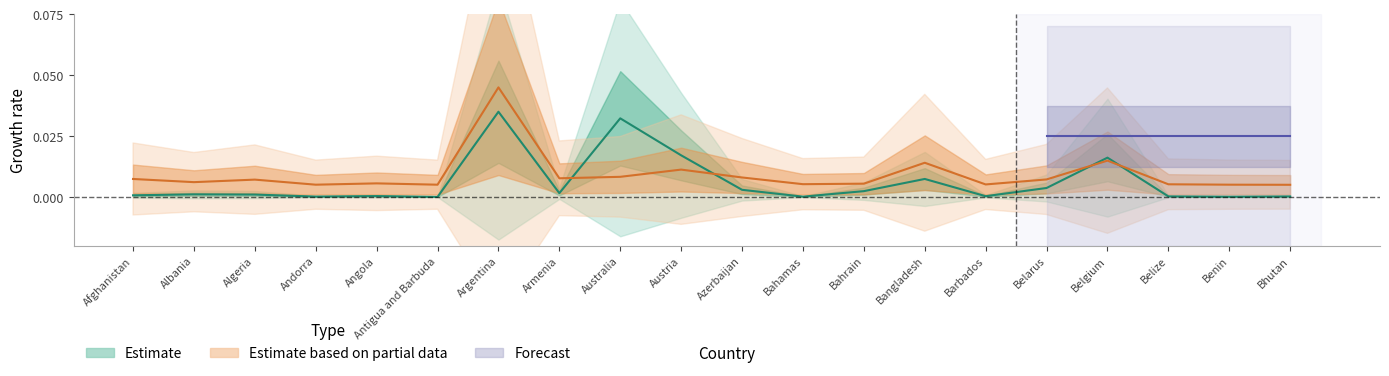

Which has a higher value, Bahrain or Algeria?

Bahrain